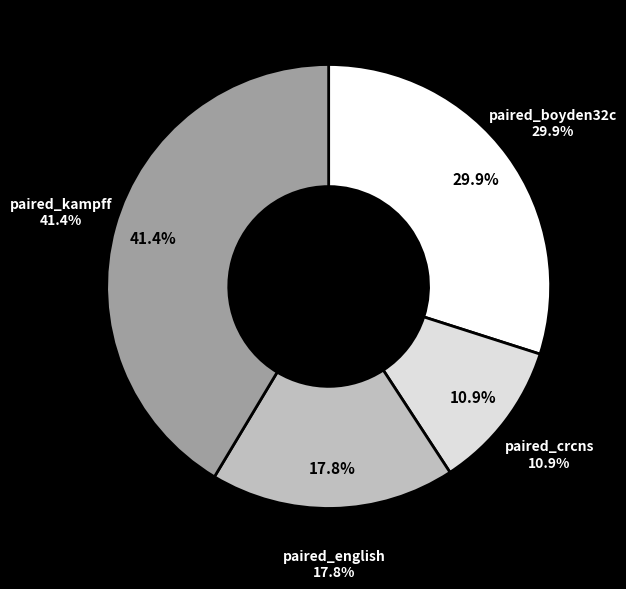

Is the sum of paired_english and paired_boyden32c greater than half?

No